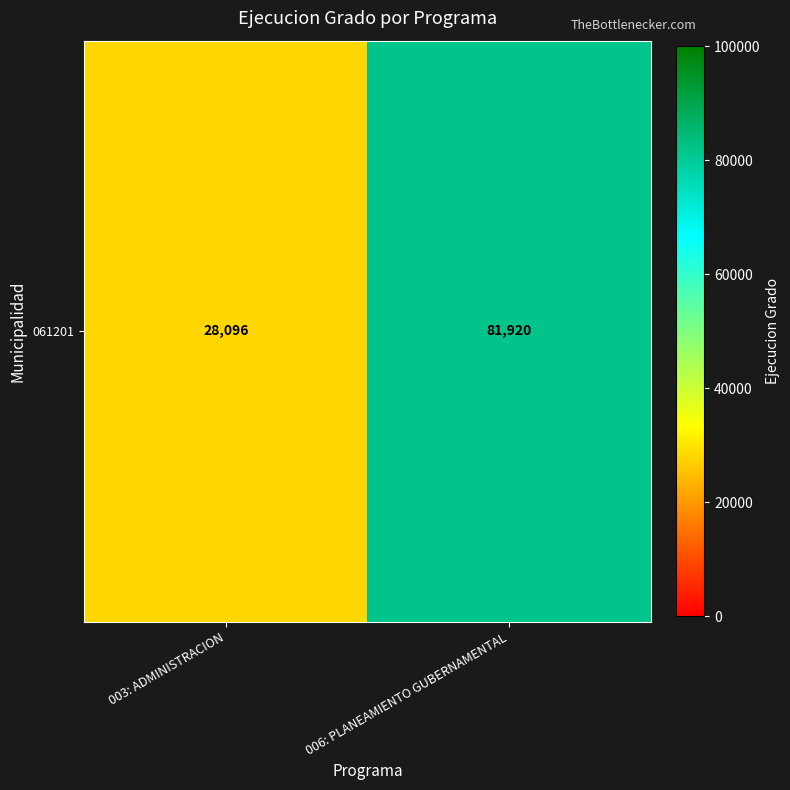

What is the difference between the values at 006: PLANEAMIENTO GUBERNAMENTAL and 003: ADMINISTRACION?

53824